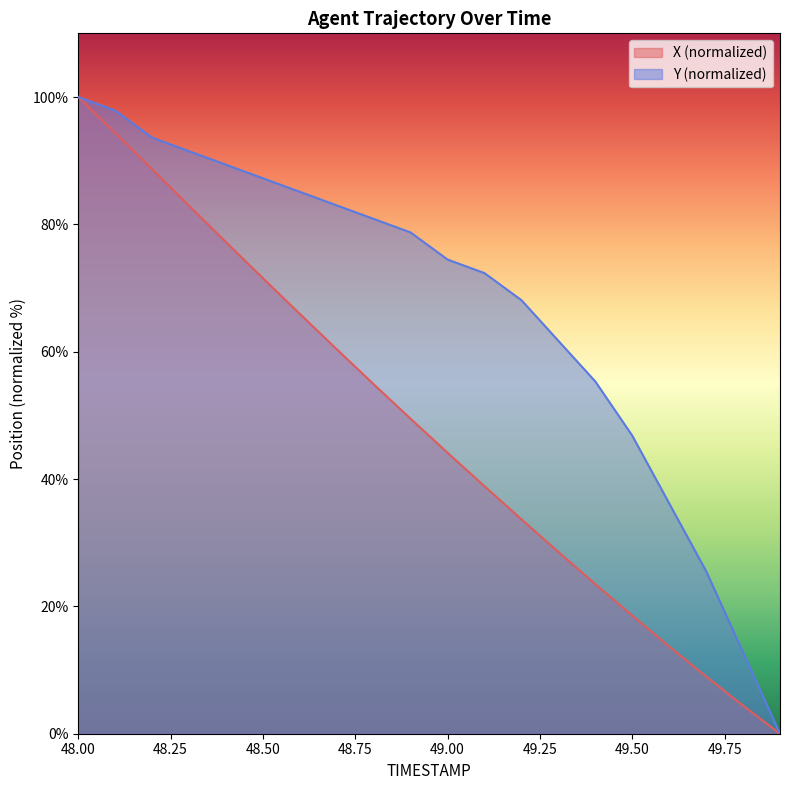

What is the label of the 4th point from the left?

48.3